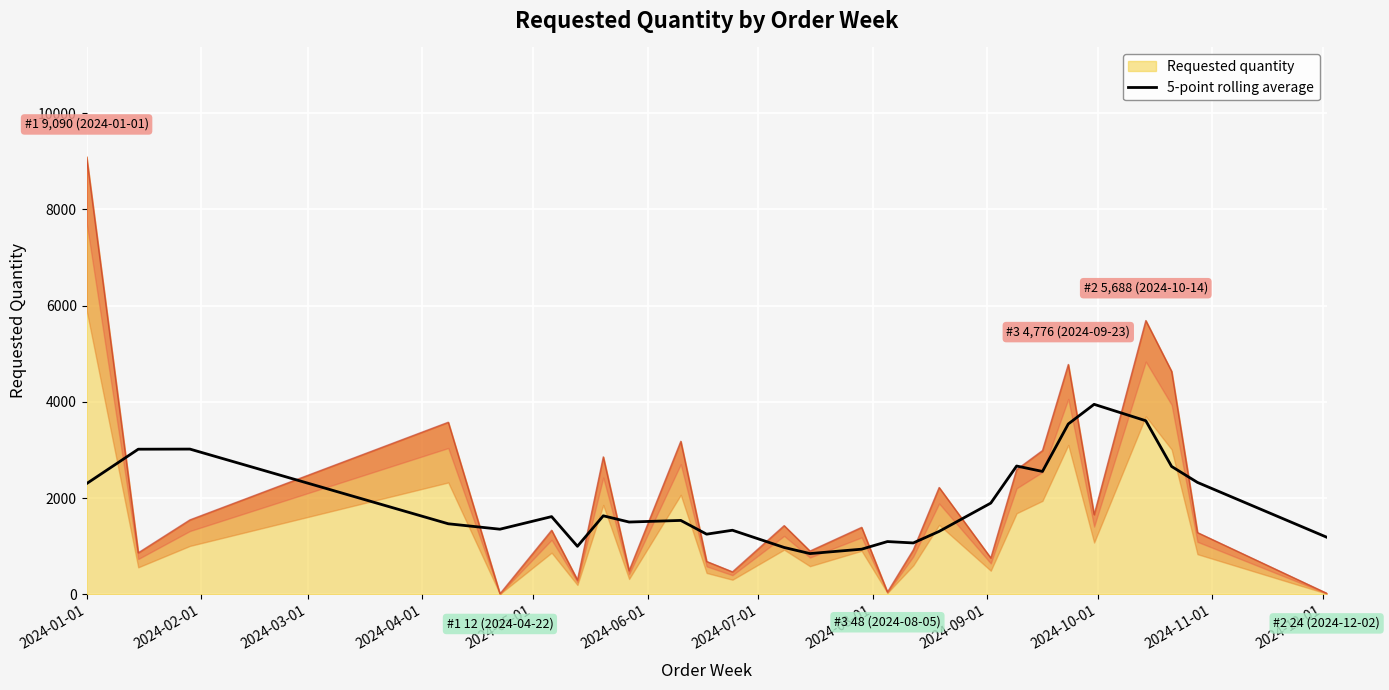

How many points are higher than both their immediate neighbors (excluding endpoints)?

8